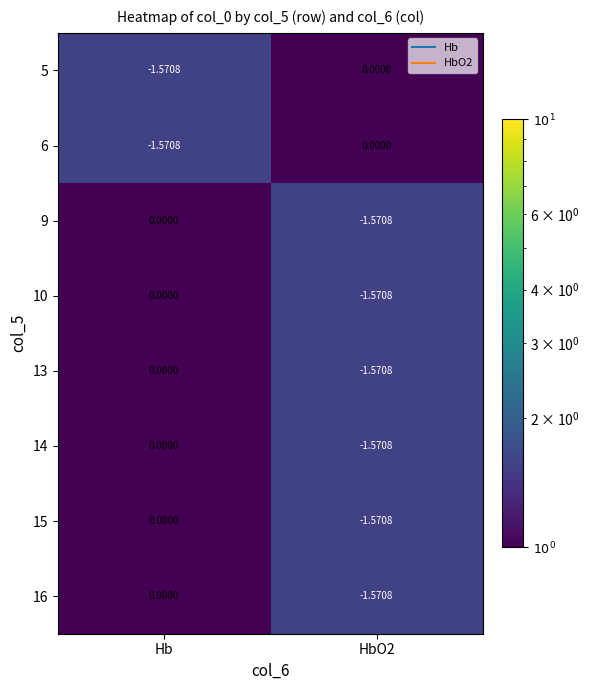

How many data points in 9 are less than 0?

1